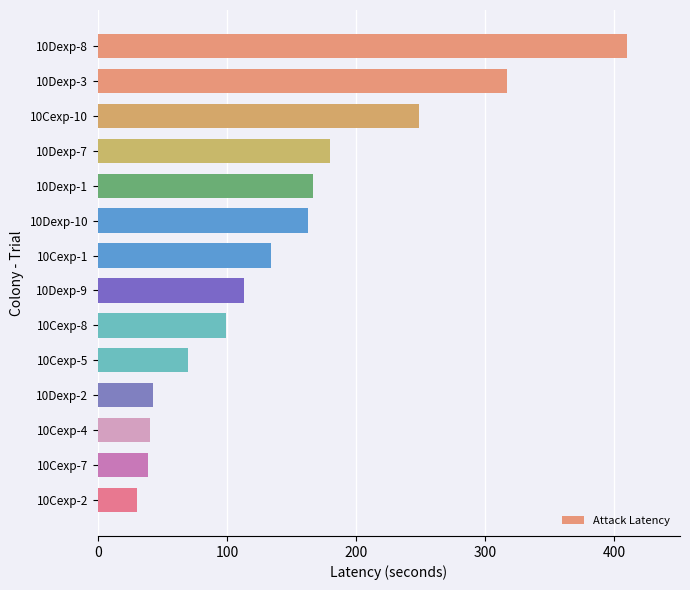

What is the label of the 1st bar from the top?

10Dexp-8